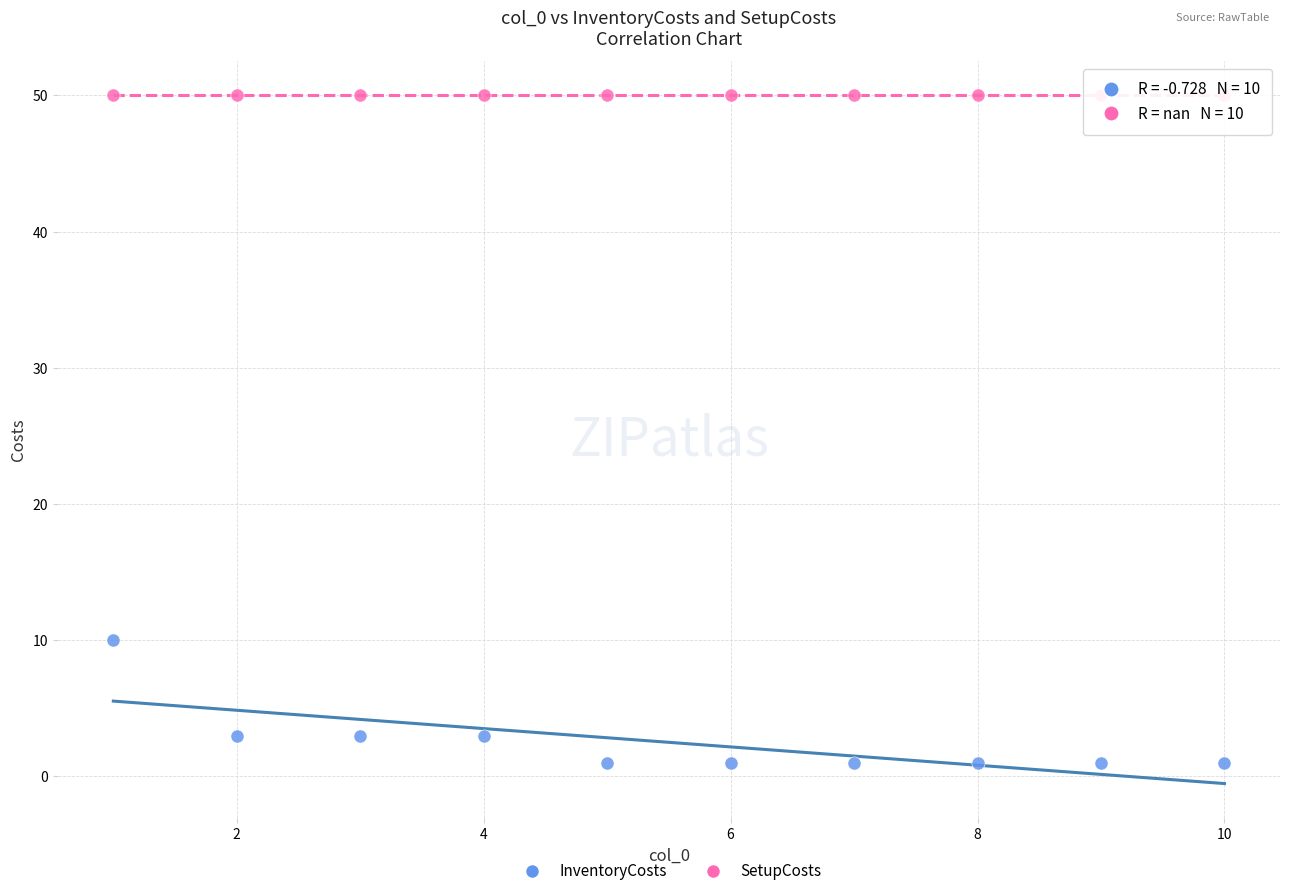

Which series reaches the minimum Y coordinate?

InventoryCosts